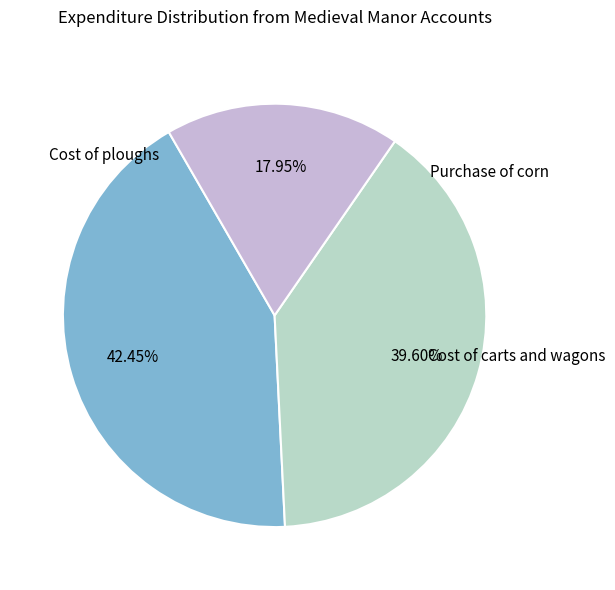

Is there any slice that represents more than half of the pie?

No